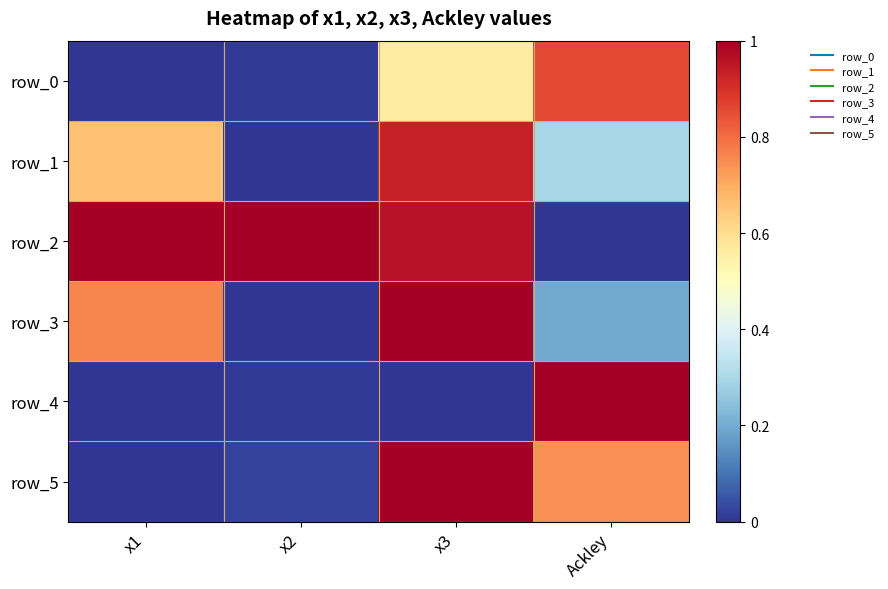

At which label does row_2 reach its peak?

x1